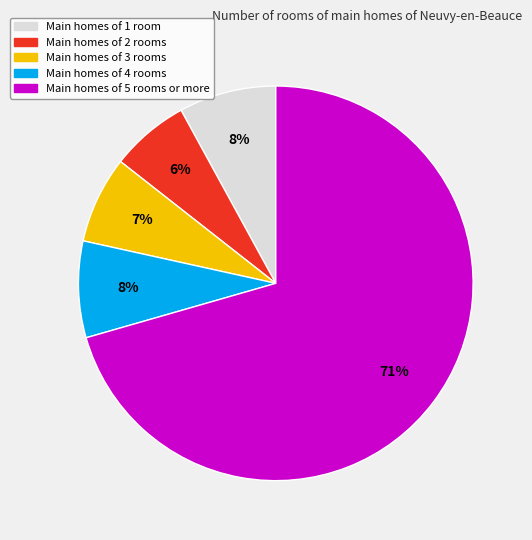

True or false: Main homes of 5 rooms or more accounts for 64% of the total.

False